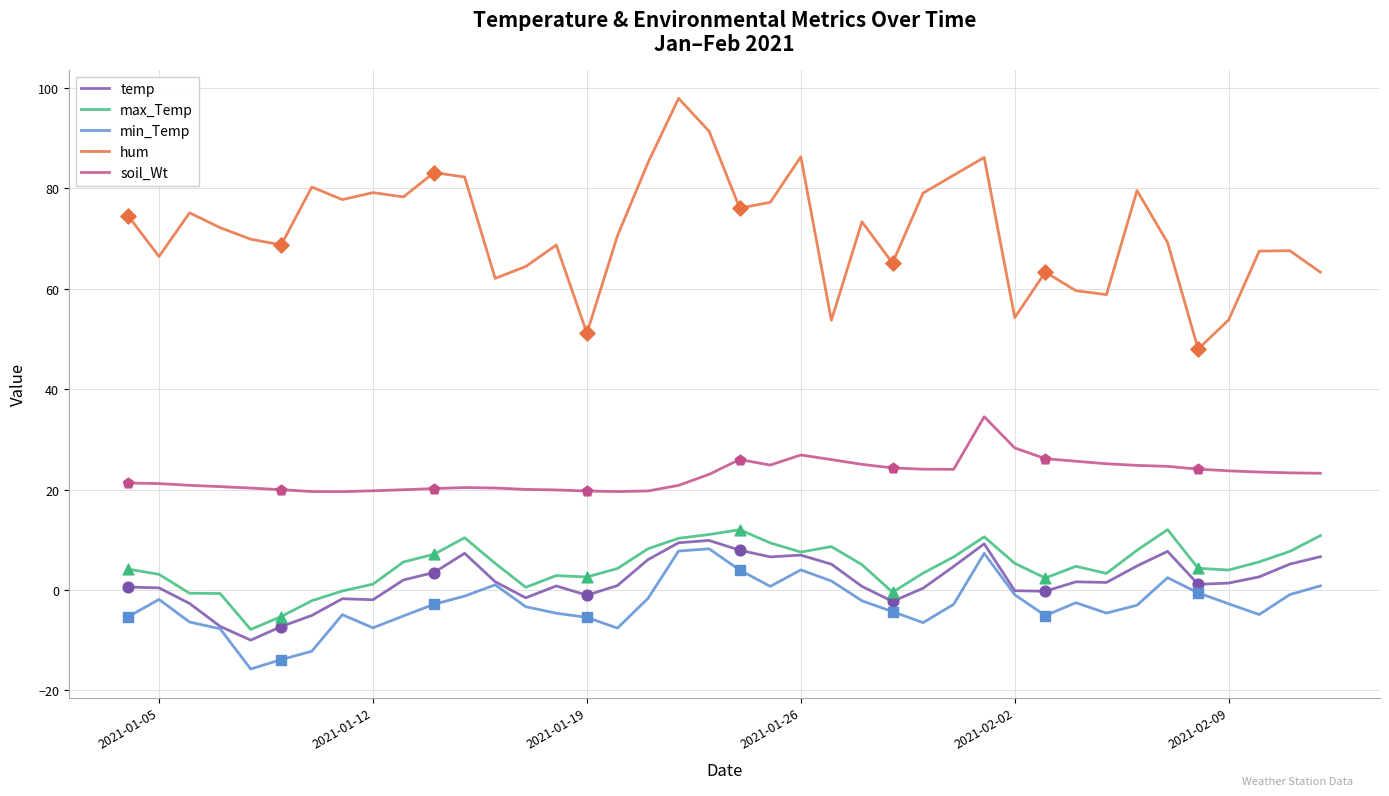

At how many categories does at least one series exceed 47?

40